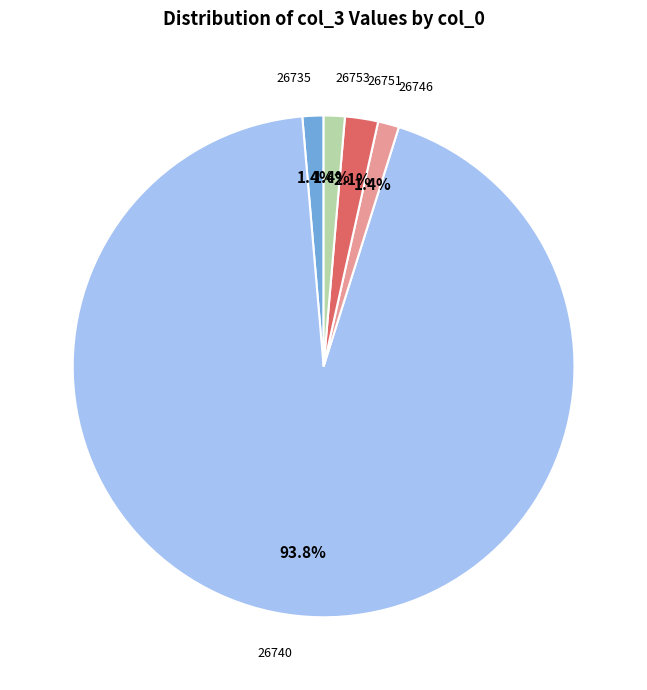

Approximately how many times larger is the value at 26735 compared to 26746?

1.0